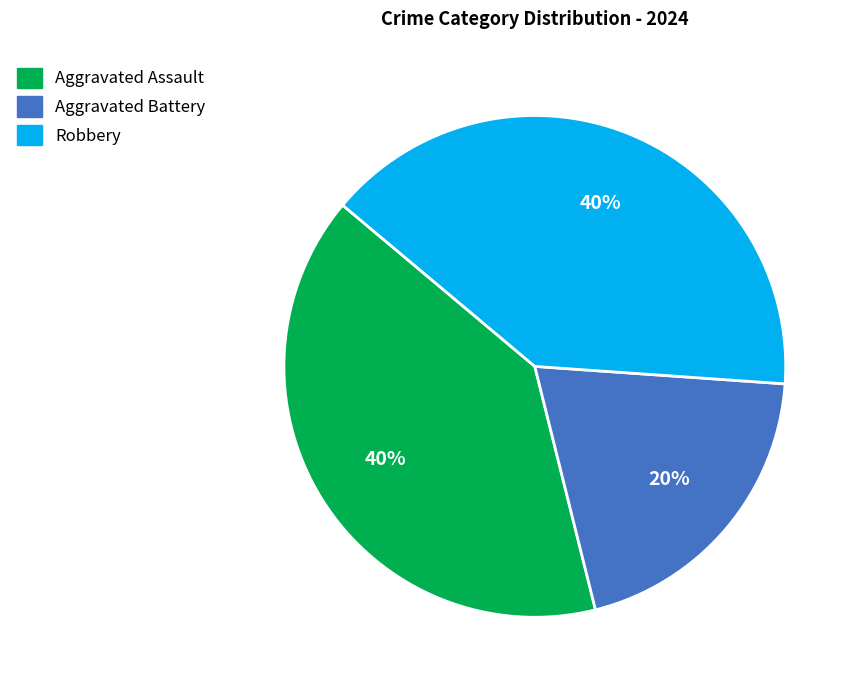

Between Aggravated Battery and Aggravated Assault, which is larger?

Aggravated Assault